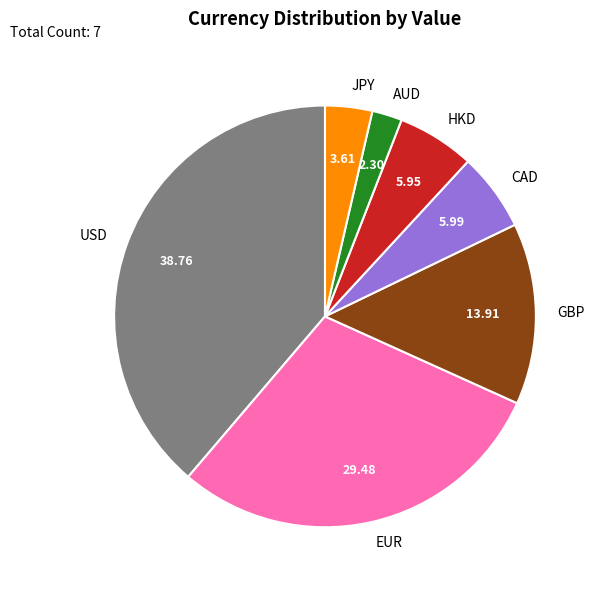

Is there a majority slice in this chart?

No